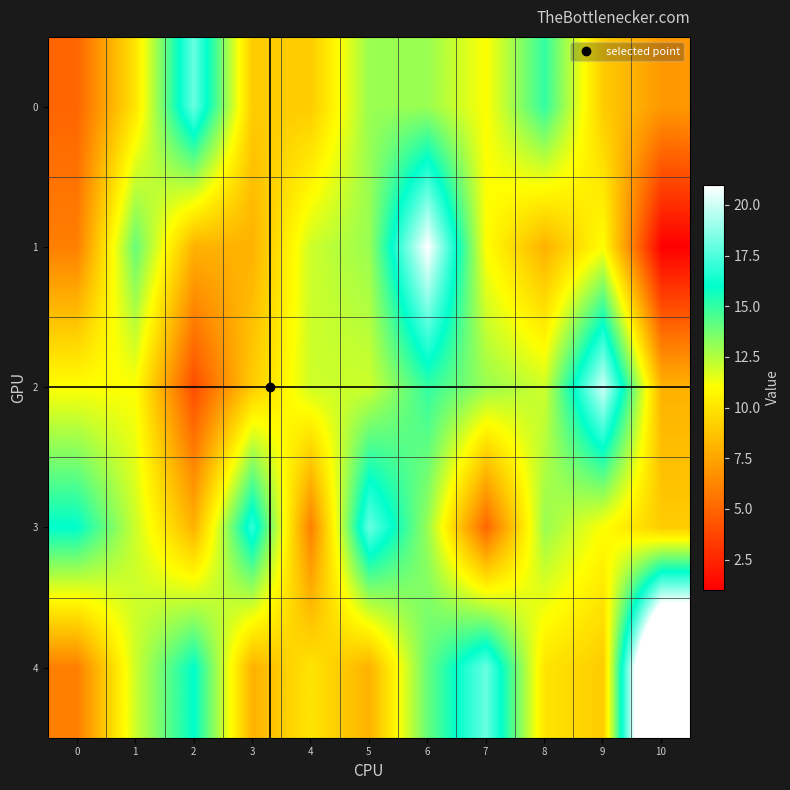

At how many categories does at least one series exceed 2?

11